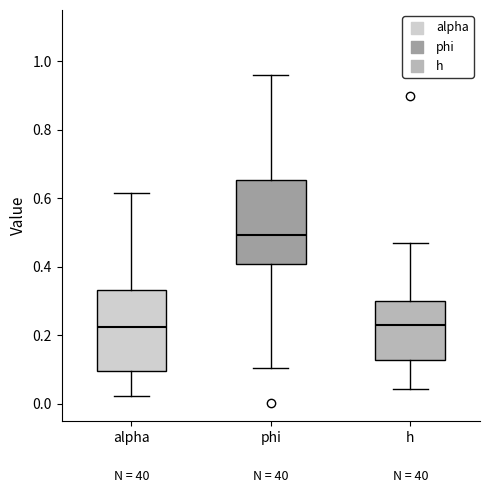

Which box's median line is the highest?

phi